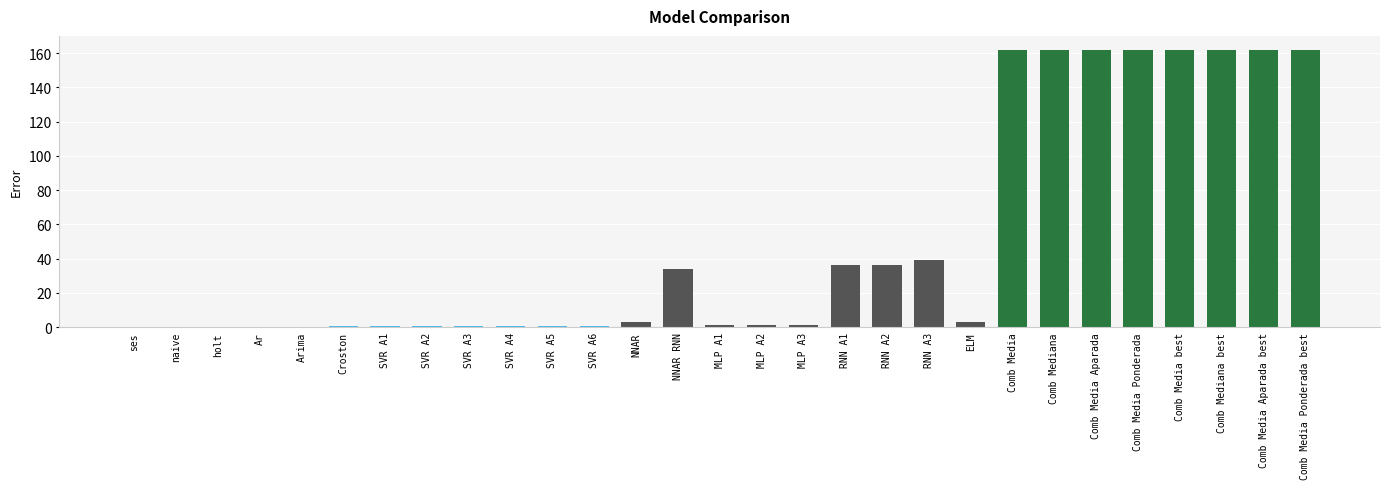

What is the maximum value shown in the chart?

161.9